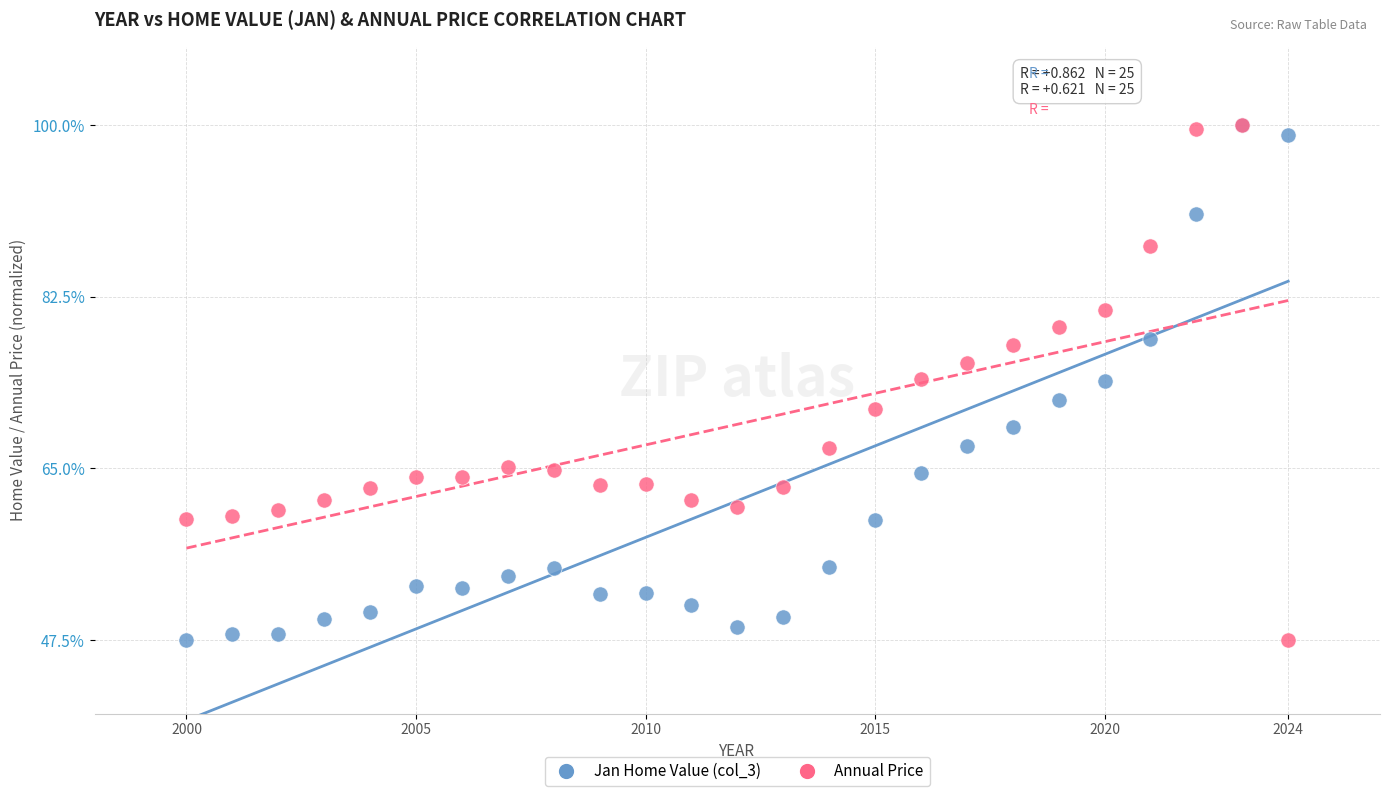

What are all the series names shown in the legend?

Jan Home Value (col_3), Annual Price